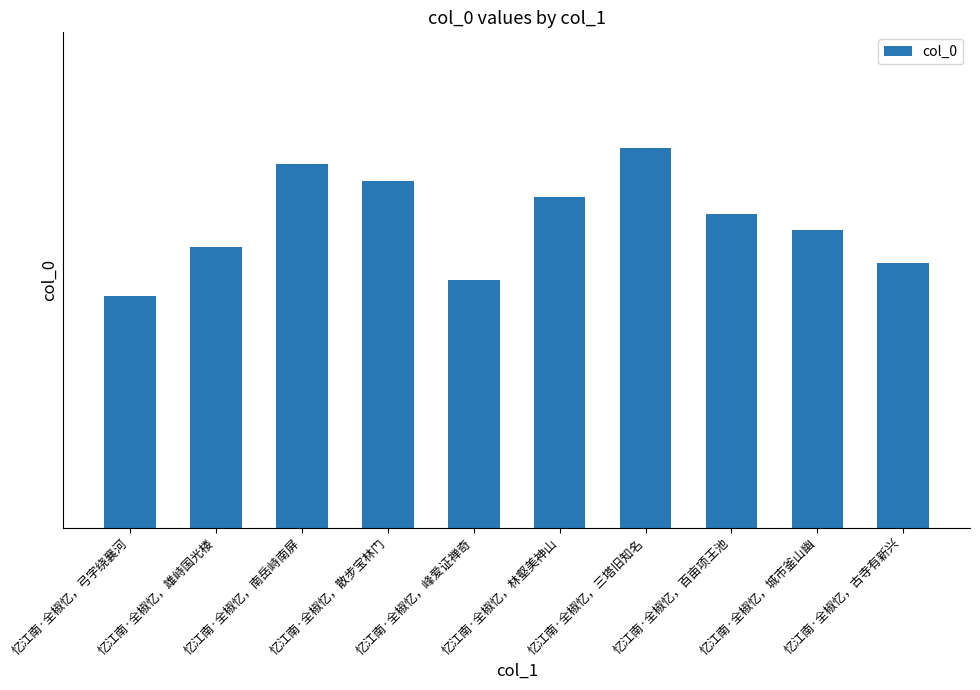

Are the bars horizontal?

No